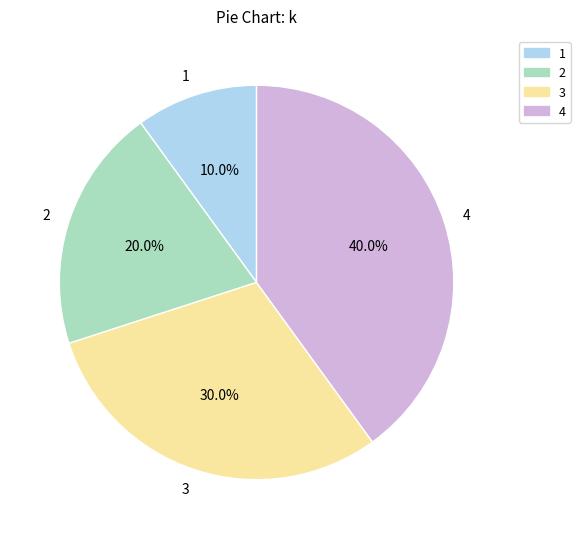

What is the largest slice in the pie chart?

4